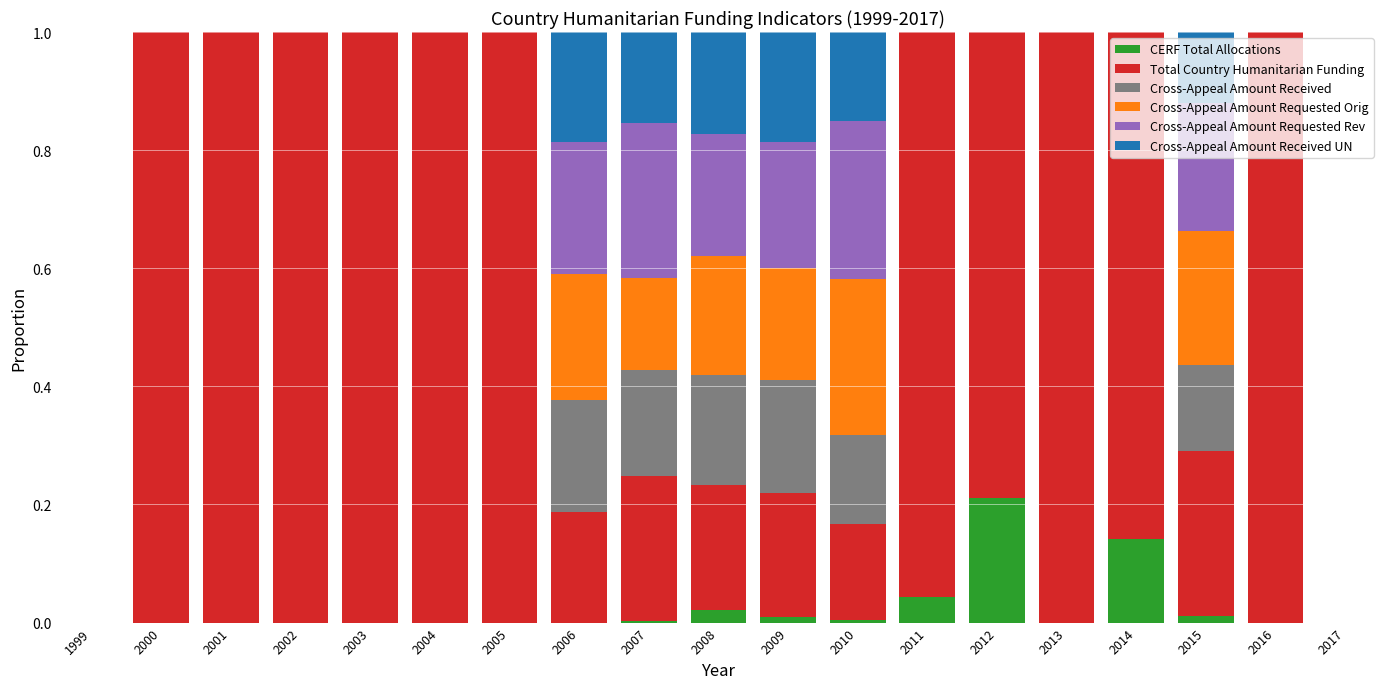

Is it true that CERF Total Allocations equals 0.0 at 2003?

True